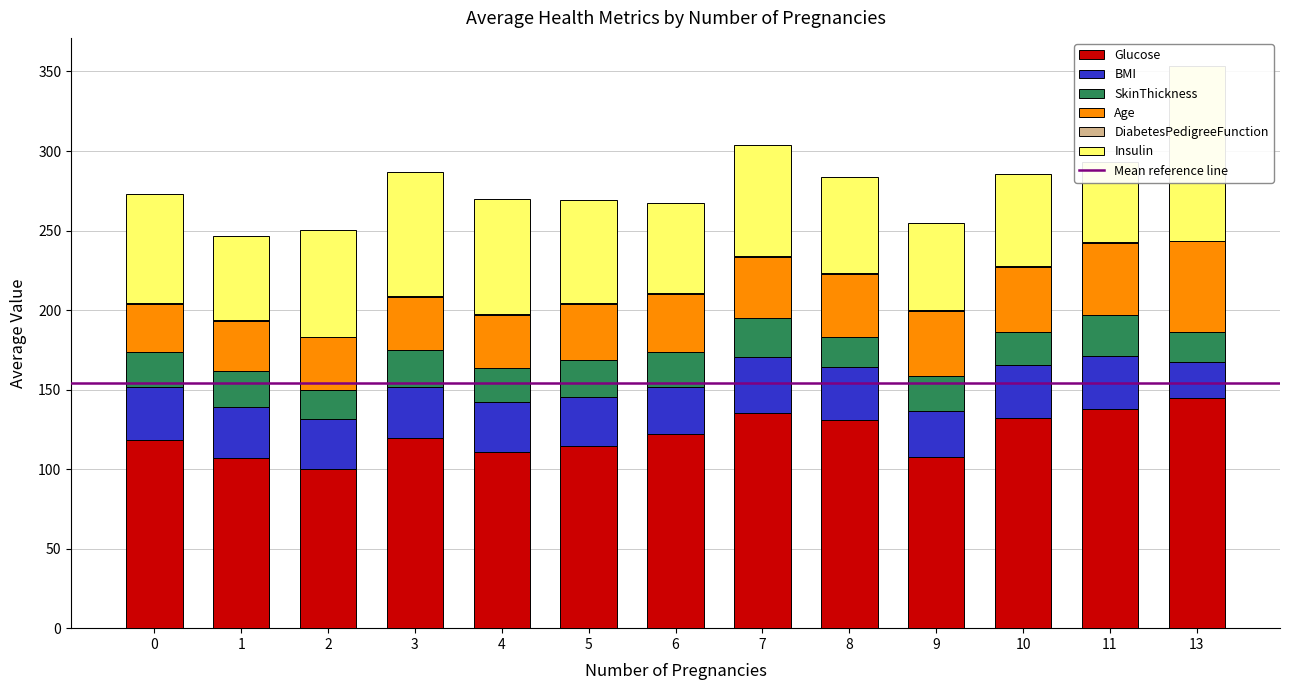

At which label does Glucose reach its minimum?

2